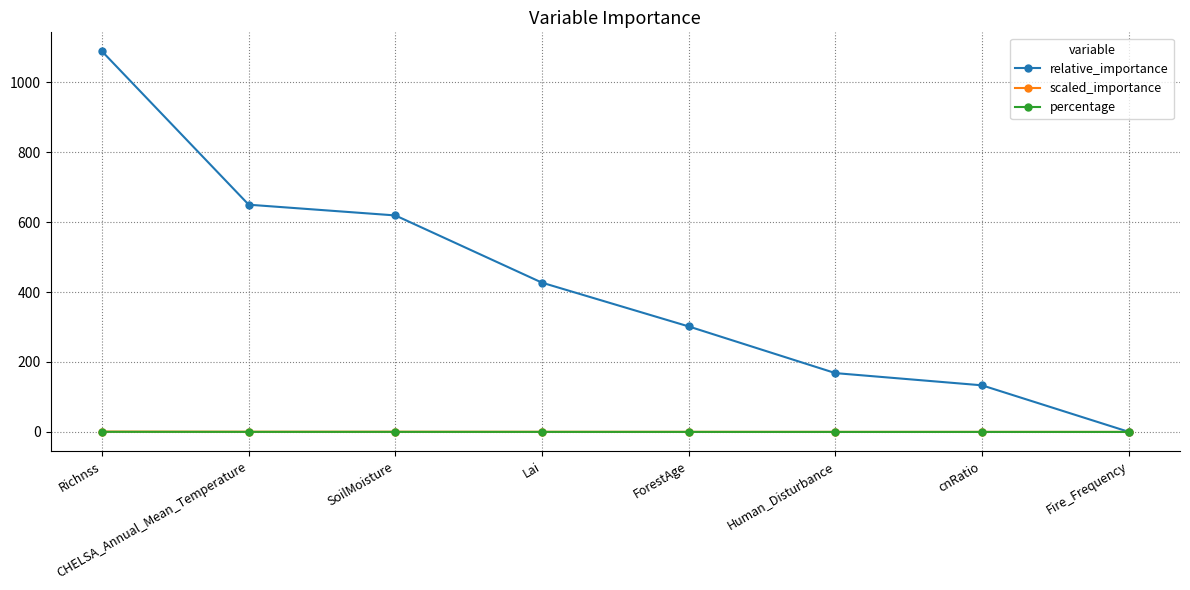

What is the total value across all series at Human_Disturbance?

168.4